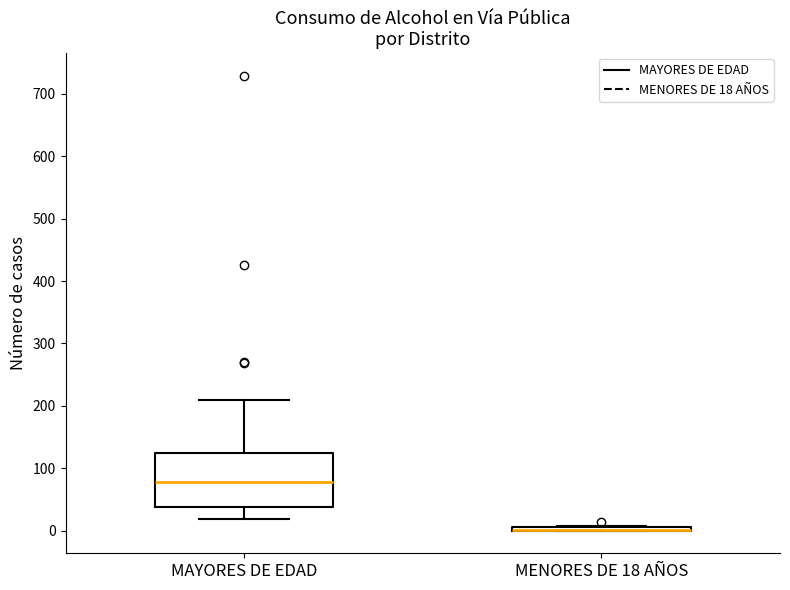

Where does the lower whisker of the box for MAYORES DE EDAD end on the y-axis? The values are not printed on the chart, so give them approximately, as read against the axis.

20